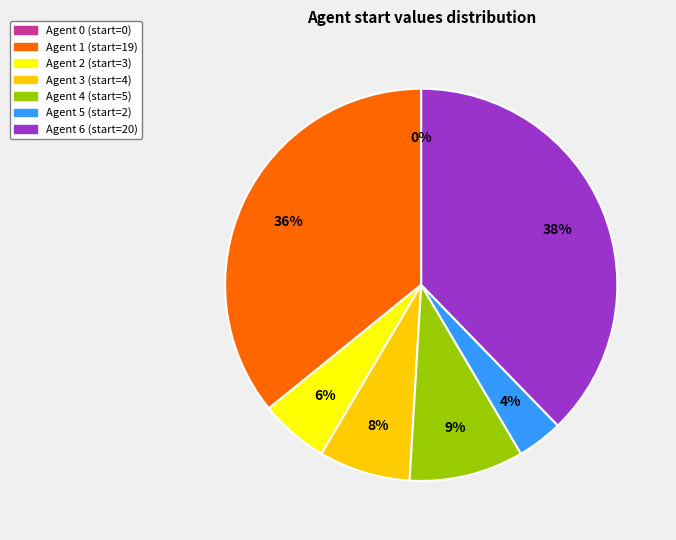

True or false: Agent 5 accounts for 4% of the total.

True